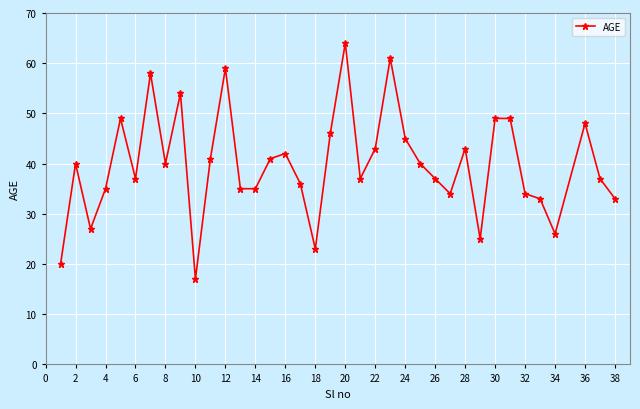

What is the minimum value shown in the chart?

17